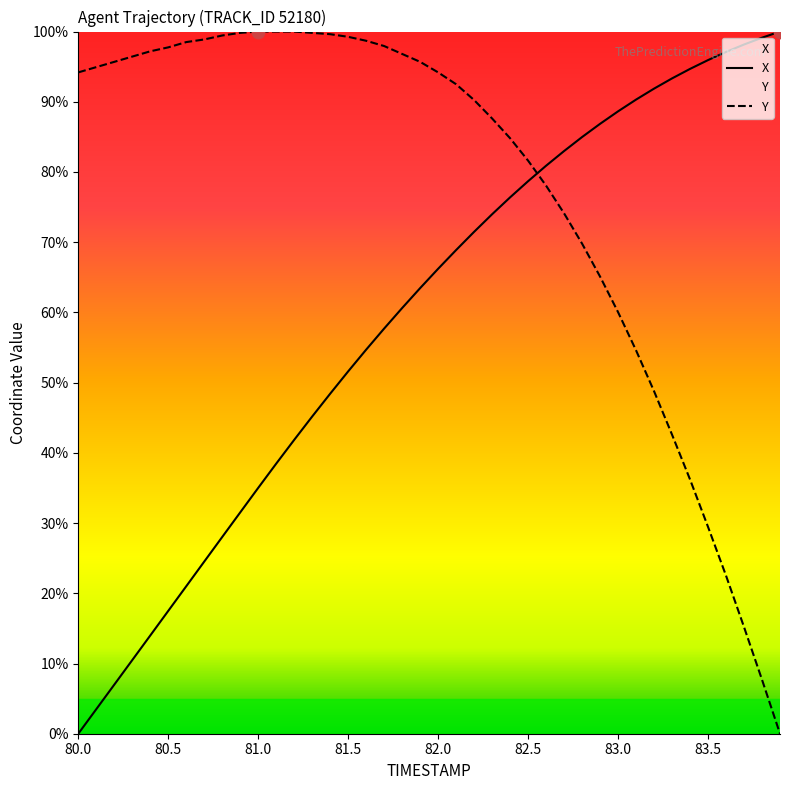

Which series reaches the maximum Y coordinate?

X